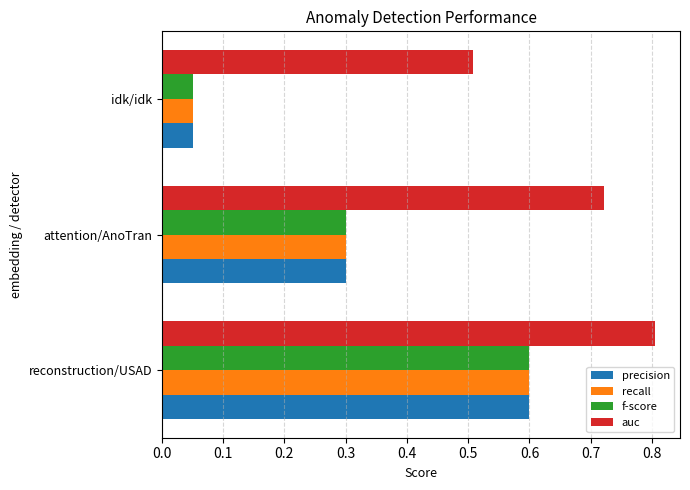

Rank the categories by f-score value from highest to lowest.

reconstruction/USAD, attention/AnoTran, idk/idk